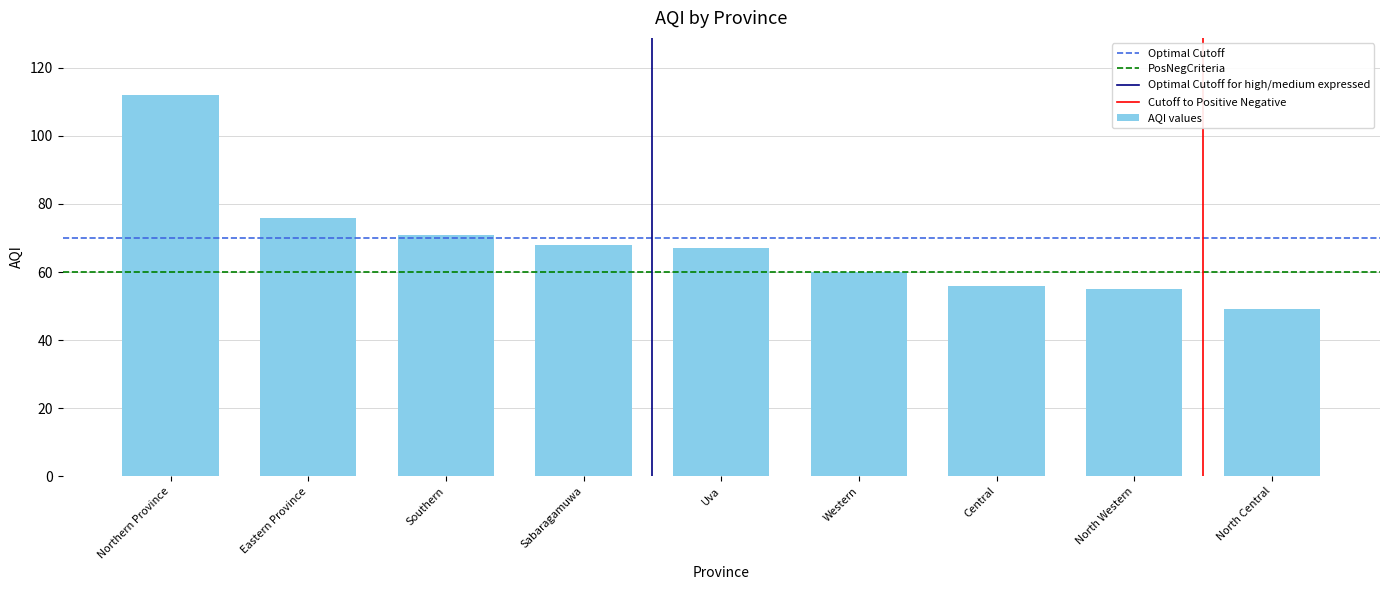

Is it true that the value at Central is 33?

False